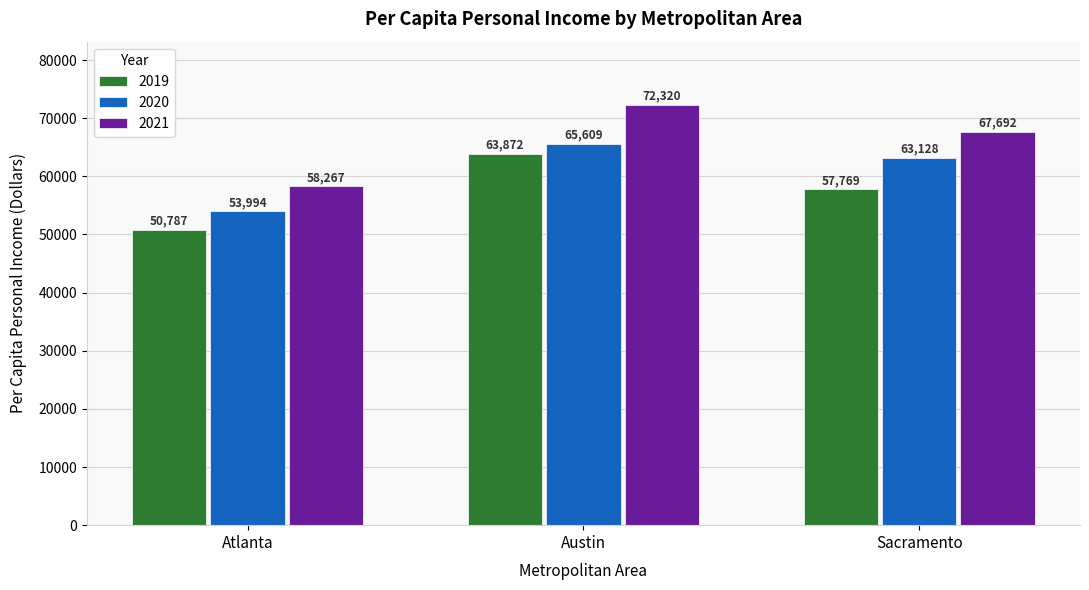

Count the number of data series in this chart.

3